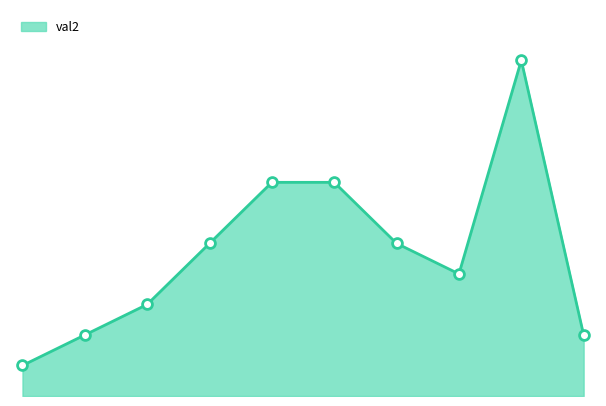

Is this an area chart (filled region under the line)?

Yes